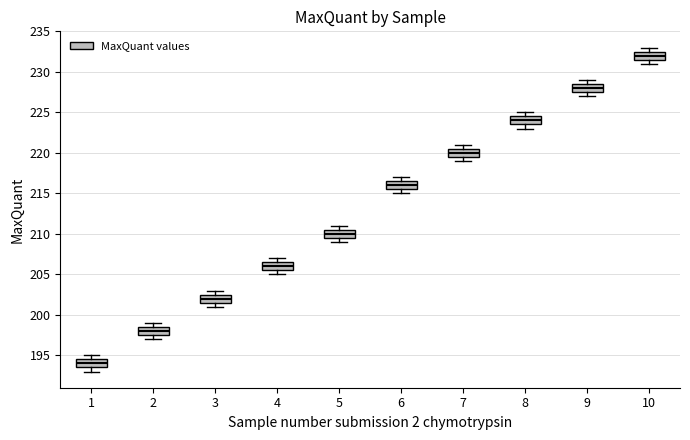

Reading left to right, read every box against the y-axis: the position of its median line, the range the box covers, and the ends of its whiskers. The values are not printed on the chart, so give them approximately, as read against the axis.

1: median 194.0, box 193.5 to 194.5, whiskers 193.0 to 195.0
2: median 198.0, box 197.5 to 198.5, whiskers 197.0 to 199.0
3: median 202.0, box 201.5 to 202.5, whiskers 201.0 to 203.0
4: median 206.0, box 205.5 to 206.5, whiskers 205.0 to 207.0
5: median 210.0, box 209.5 to 210.5, whiskers 209.0 to 211.0
6: median 216.0, box 215.5 to 216.5, whiskers 215.0 to 217.0
7: median 220.0, box 219.5 to 220.5, whiskers 219.0 to 221.0
8: median 224.0, box 223.5 to 224.5, whiskers 223.0 to 225.0
9: median 228.0, box 227.5 to 228.5, whiskers 227.0 to 229.0
10: median 232.0, box 231.5 to 232.5, whiskers 231.0 to 233.0